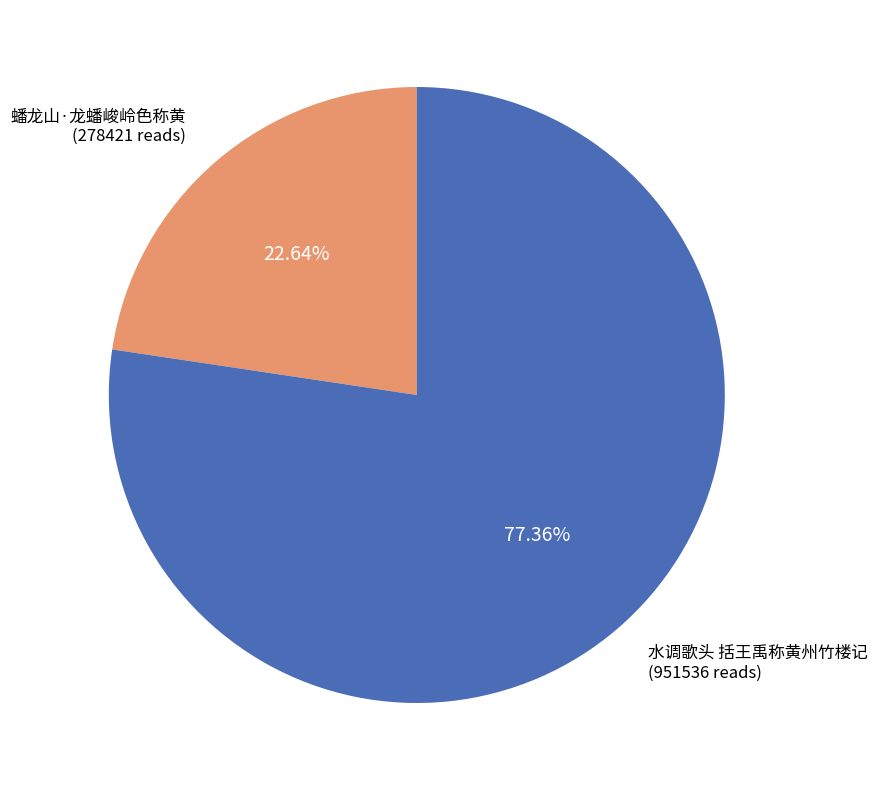

Is the sum of 蟠龙山·龙蟠峻岭色称黄 and 水调歌头 括王禹称黄州竹楼记 greater than half?

Yes